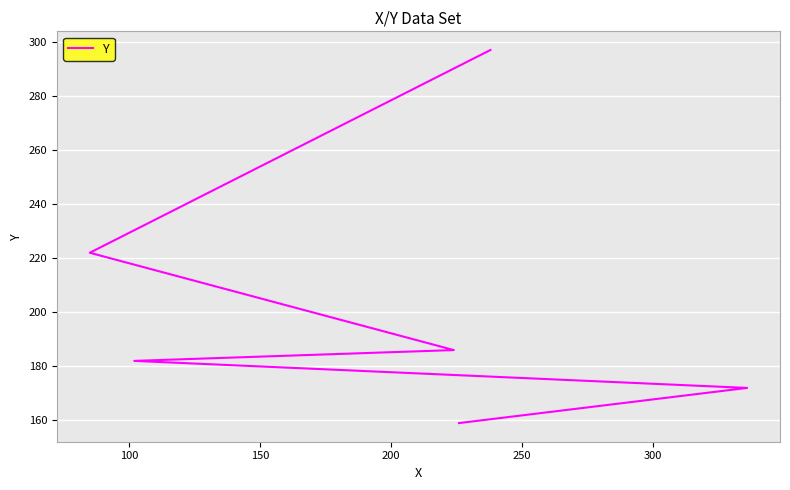

What is the difference between the maximum and minimum values?

138